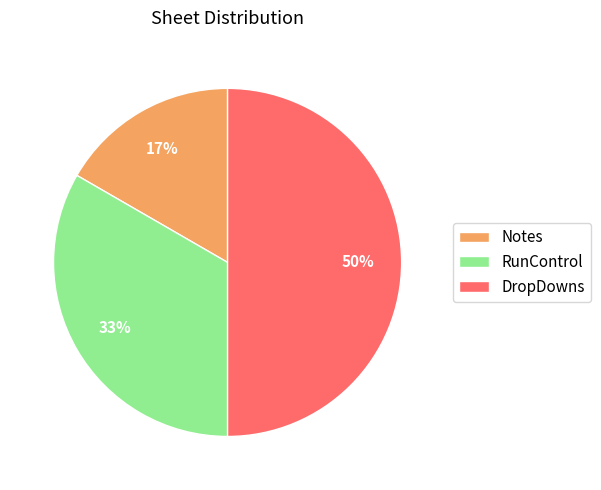

How many slices are in this pie chart?

3